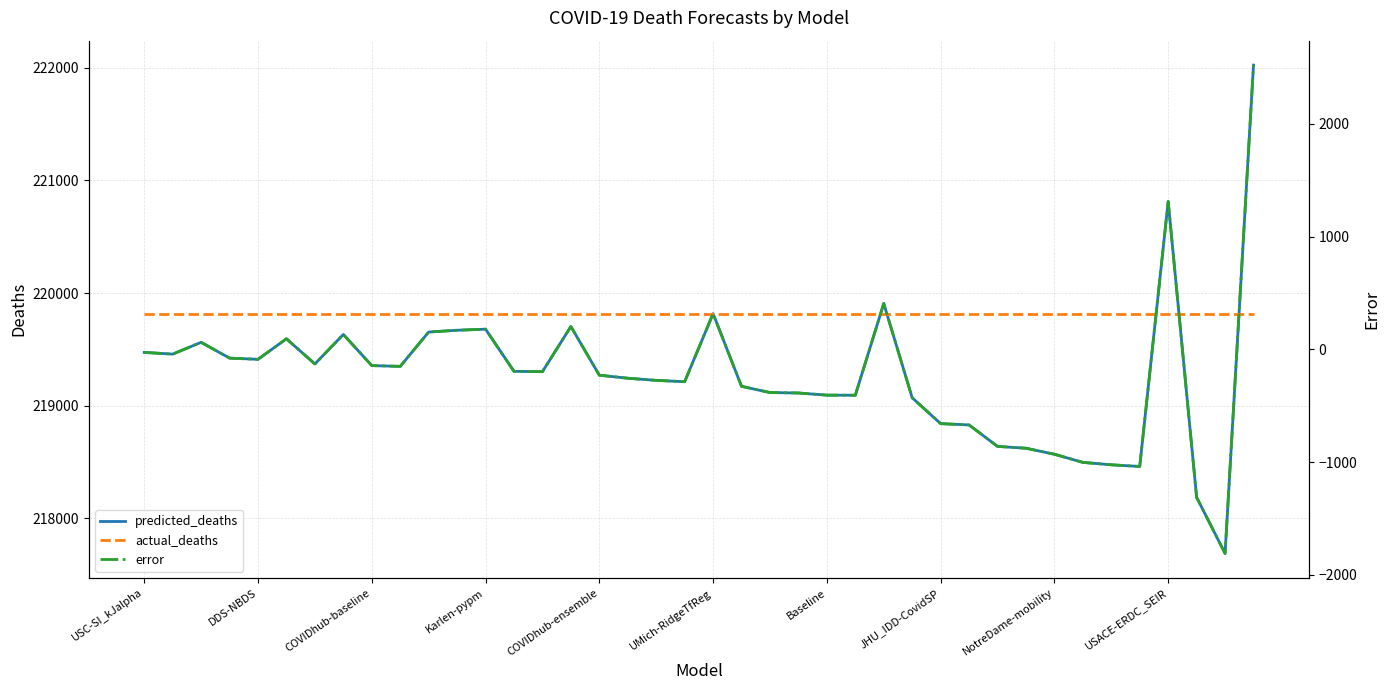

Is it true that actual_deaths equals 219813.0 at UMich-RidgeTfReg?

True